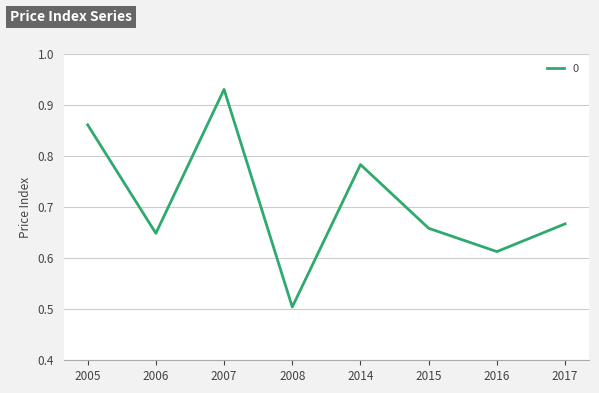

What is the sum of all values?

5.7